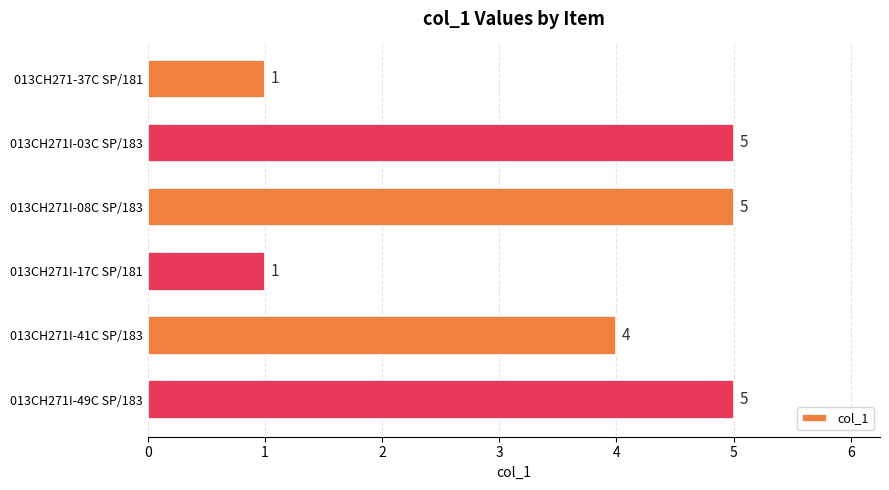

What is the ratio of the value at 013CH271I-49C SP/183 to the value at 013CH271I-17C SP/181?

5.0